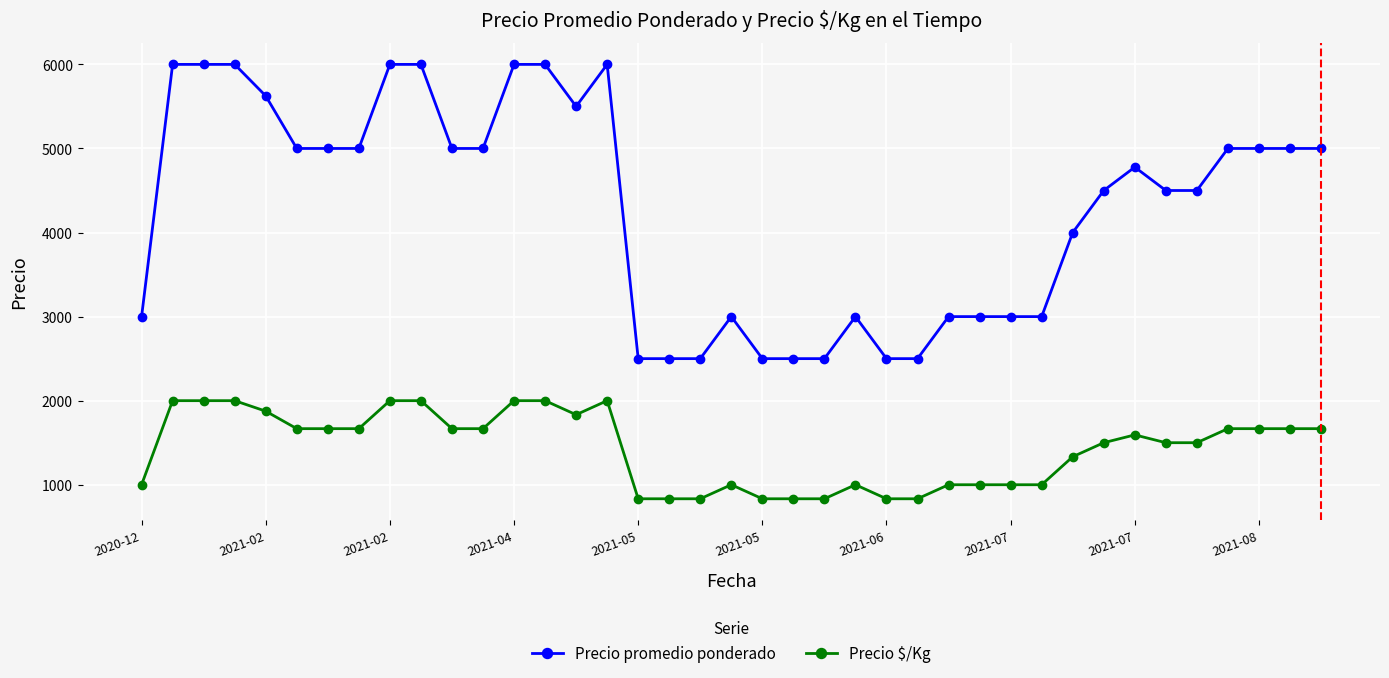

What is the average value of the Precio $/Kg series?

1431